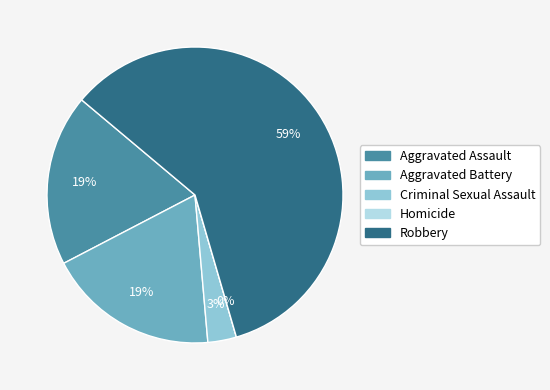

Which slice is the largest?

Robbery